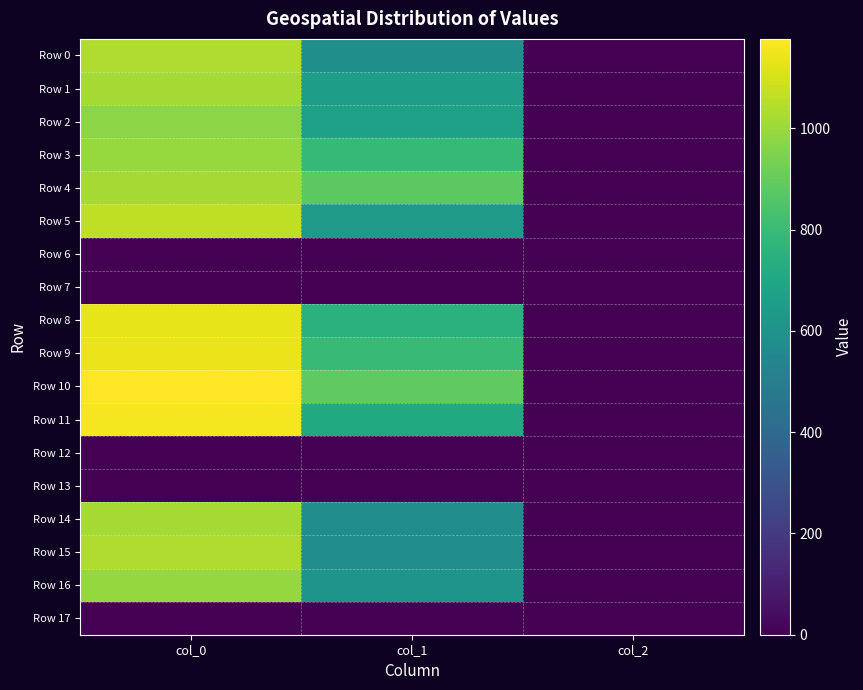

Between col_0 and col_1, which is larger?

col_0